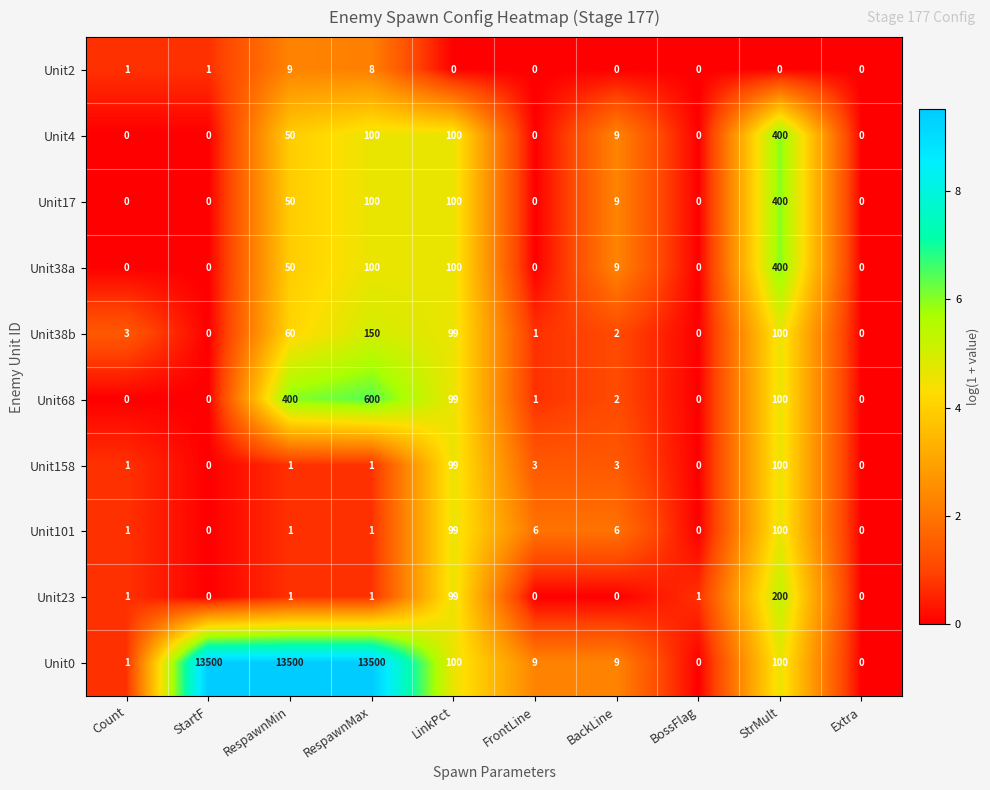

What is the sum of the Unit4 values at StartF and LinkPct?

100